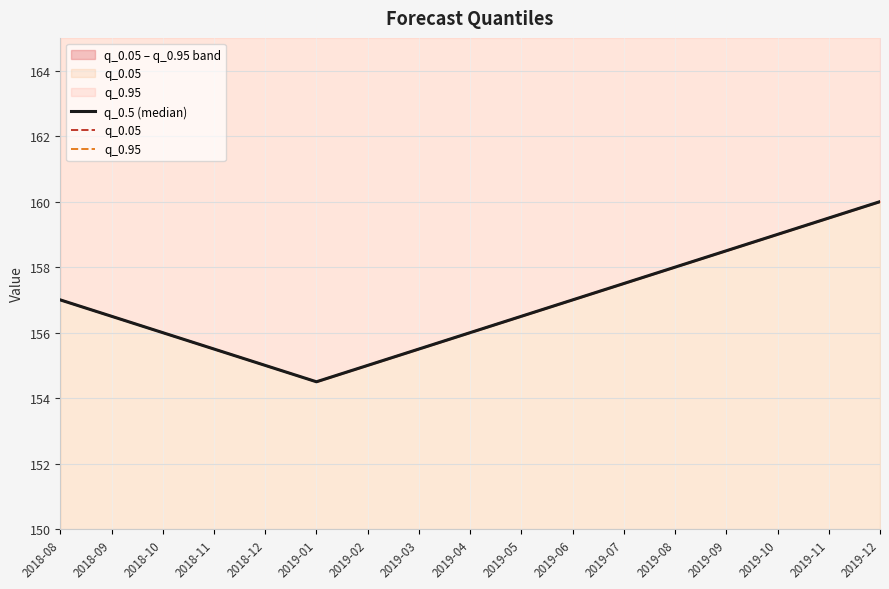

At which category does the chart reach its minimum across all series?

2019-01